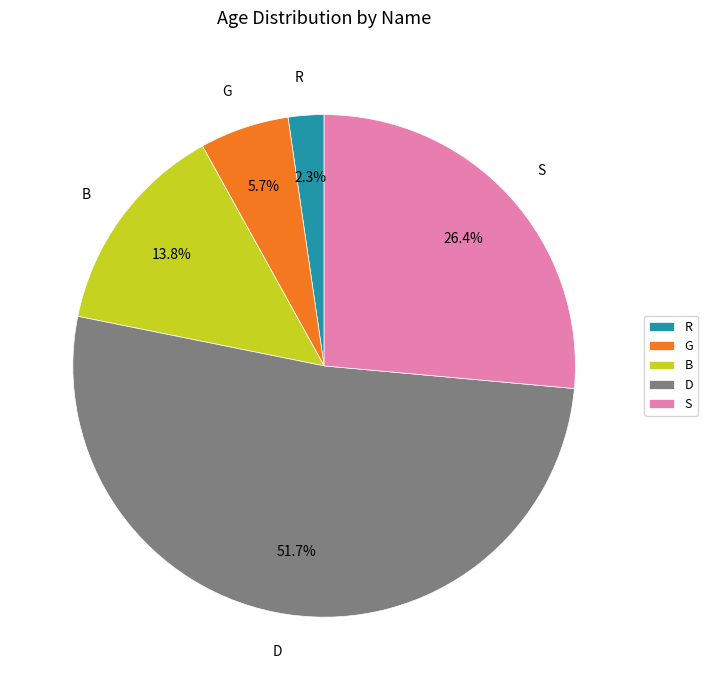

Does any single category account for the majority?

Yes